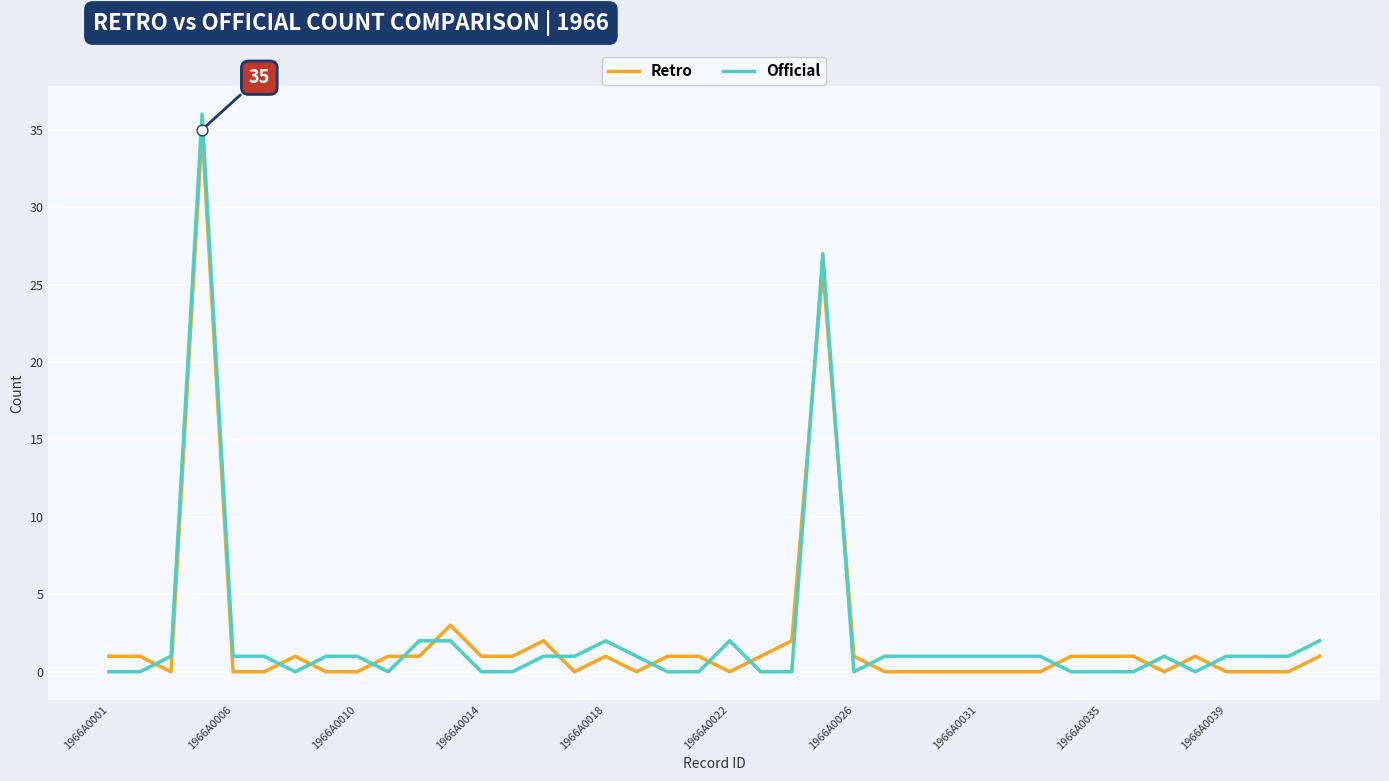

Which series has the widest spread of values?

Official